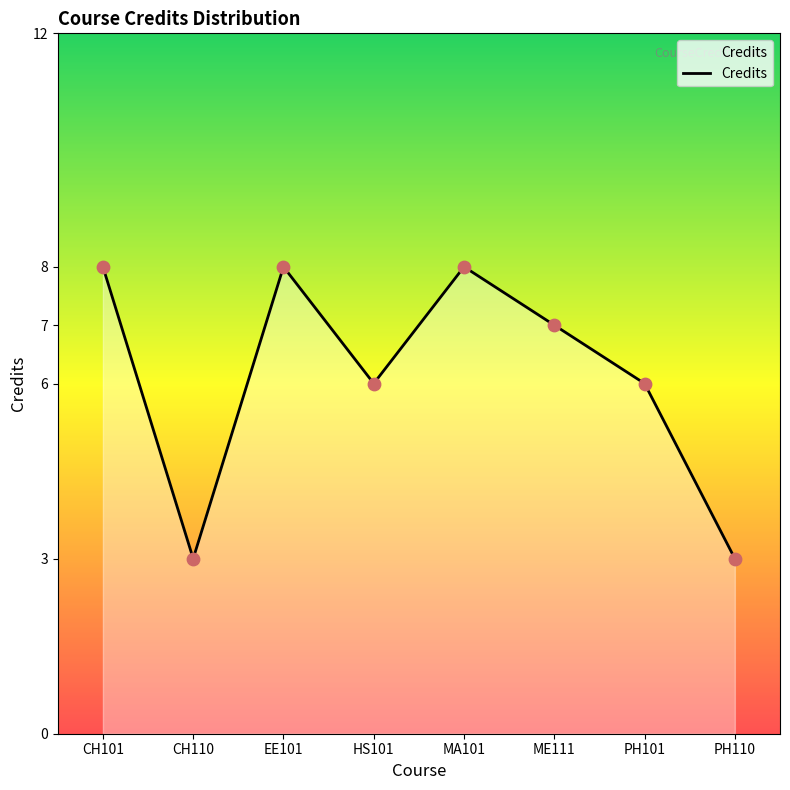

What is the change in value from ME111 to PH101?

-1